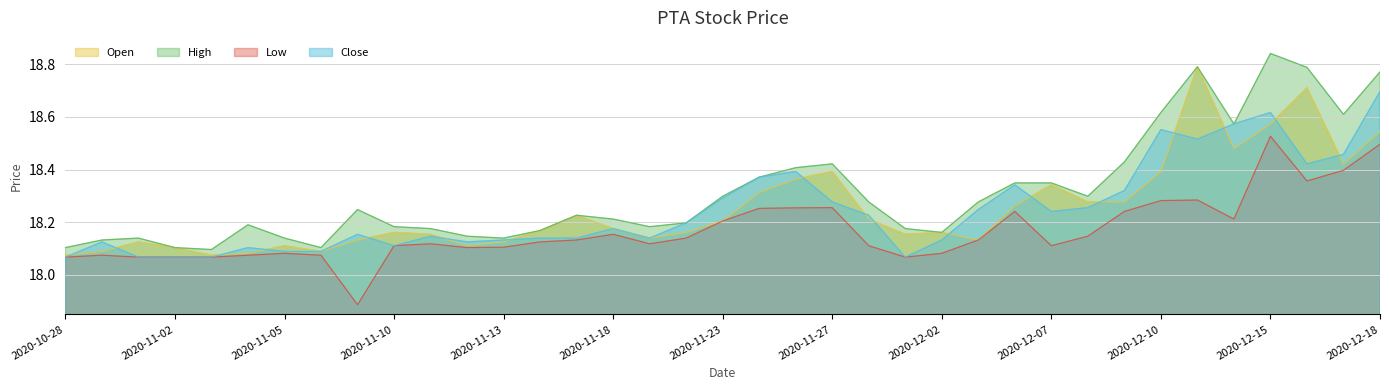

What is the difference between the maximum and second lowest values in the Close series?

0.6